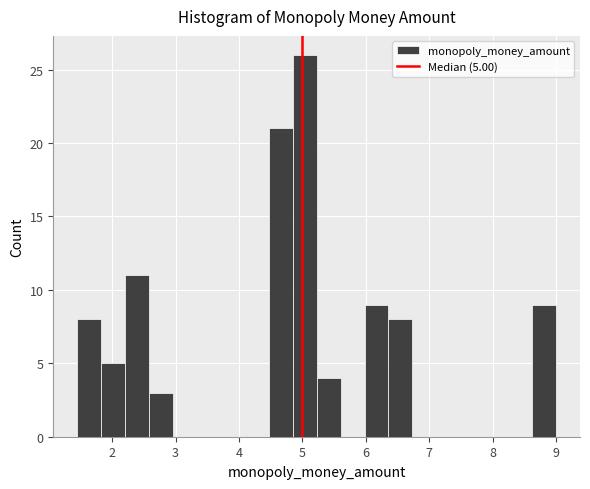

Around what value on the x-axis is the tallest bar? Give the approximate position of its centre, as read against the axis.

5.0